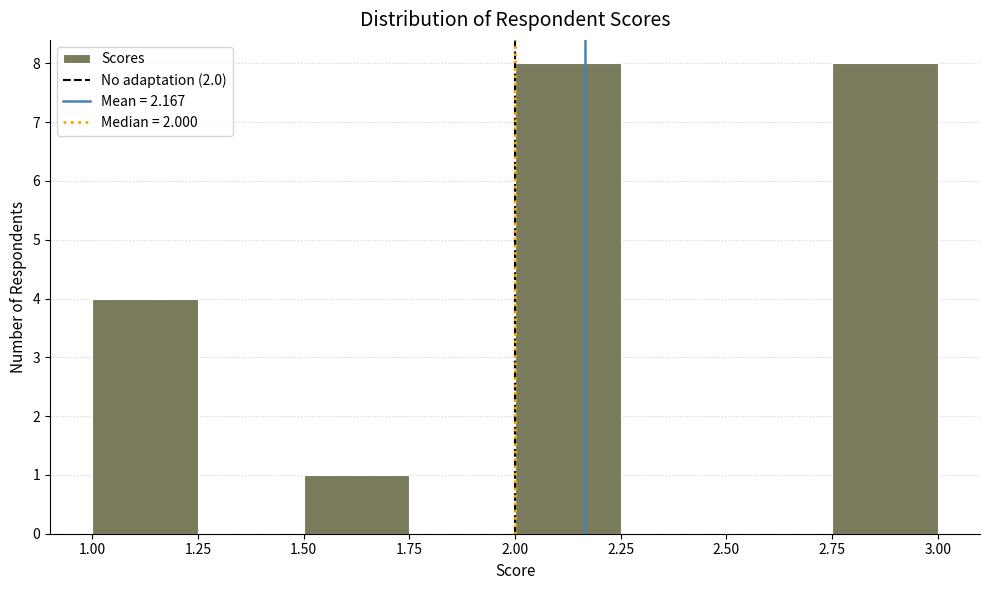

Reading left to right, transcribe this chart: for each bar, give the range it covers on the x-axis and its height. The values are not printed on the chart, so give them approximately, as read against the axis.

1.00 to 1.25: 4
1.25 to 1.50: 0
1.50 to 1.75: 1
1.75 to 2.00: 0
2.00 to 2.25: 8
2.25 to 2.50: 0
2.50 to 2.75: 0
2.75 to 3.00: 8